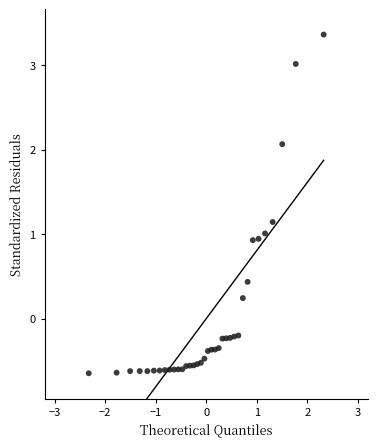

What is the range of Y values (max minus min)?

4.0